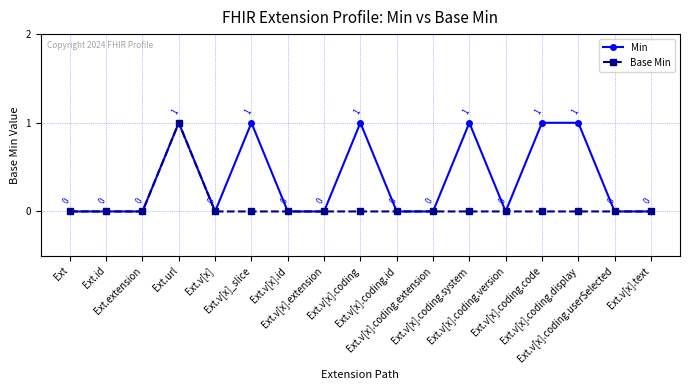

What position from the left is Ext.v[x].text?

17